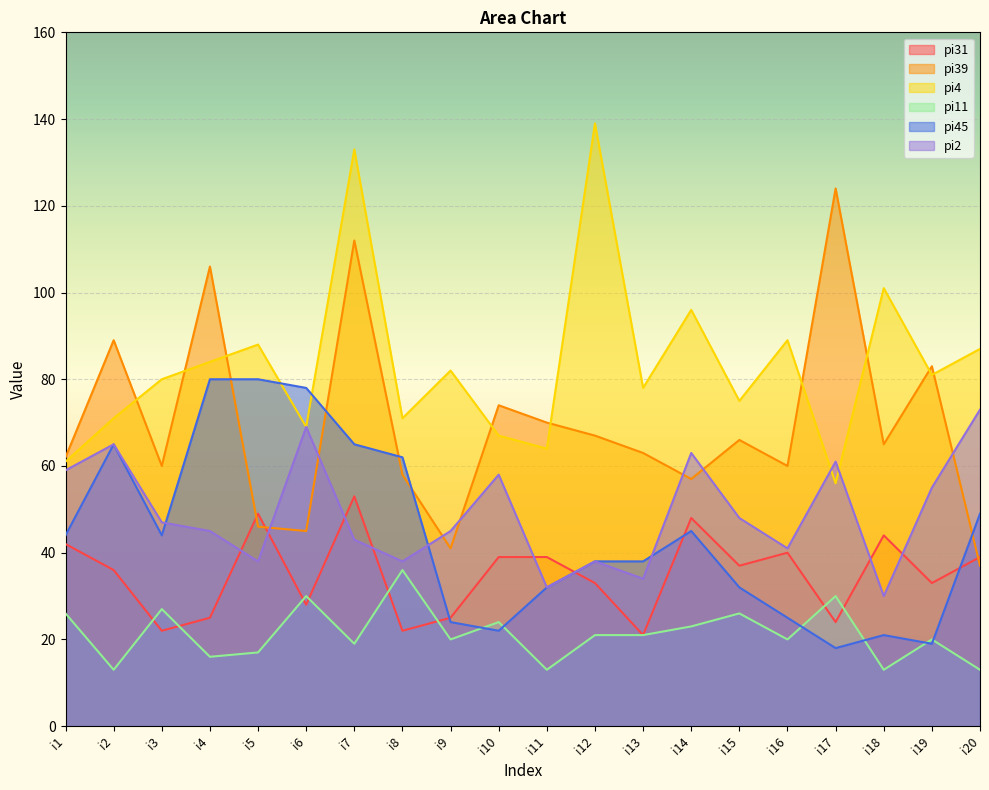

At which category is the sum across all series the highest?

i7